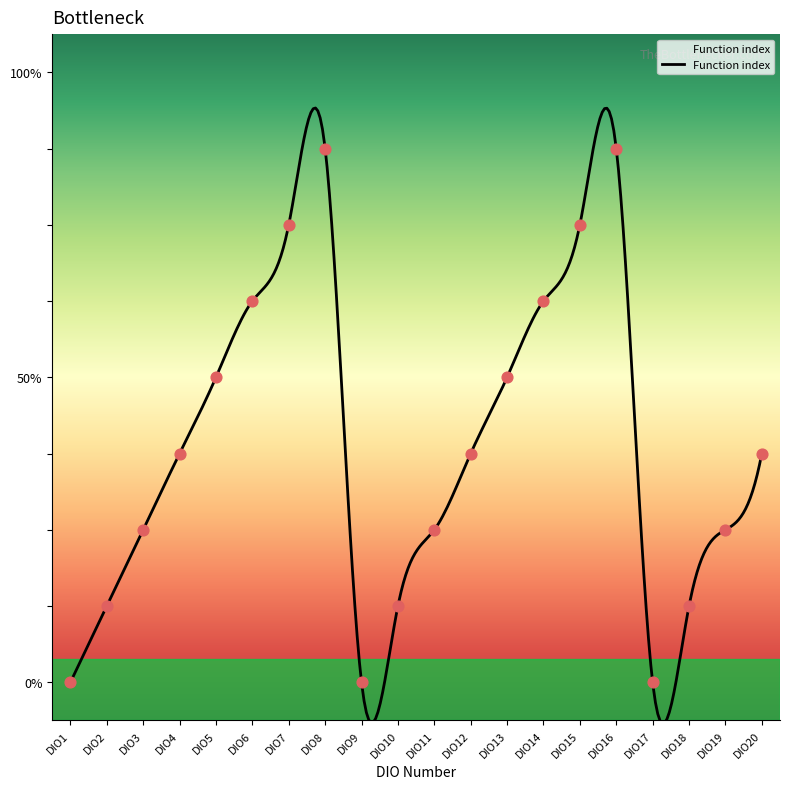

What is the ratio of the value at DIO20 to the value at DIO13?

0.8